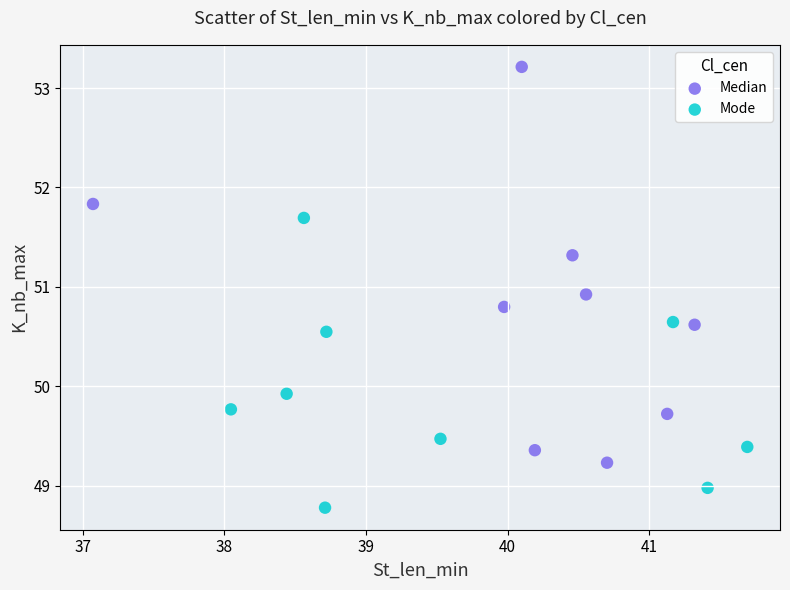

Which series reaches the minimum Y coordinate?

Mode